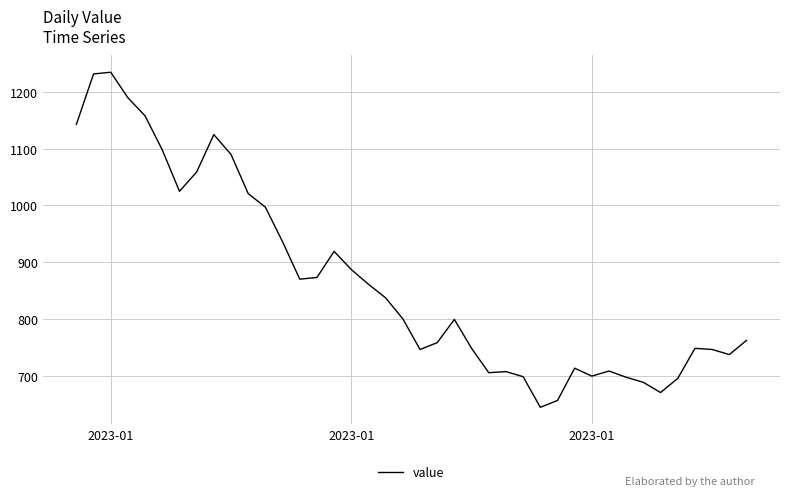

What is the maximum value shown in the chart?

1235